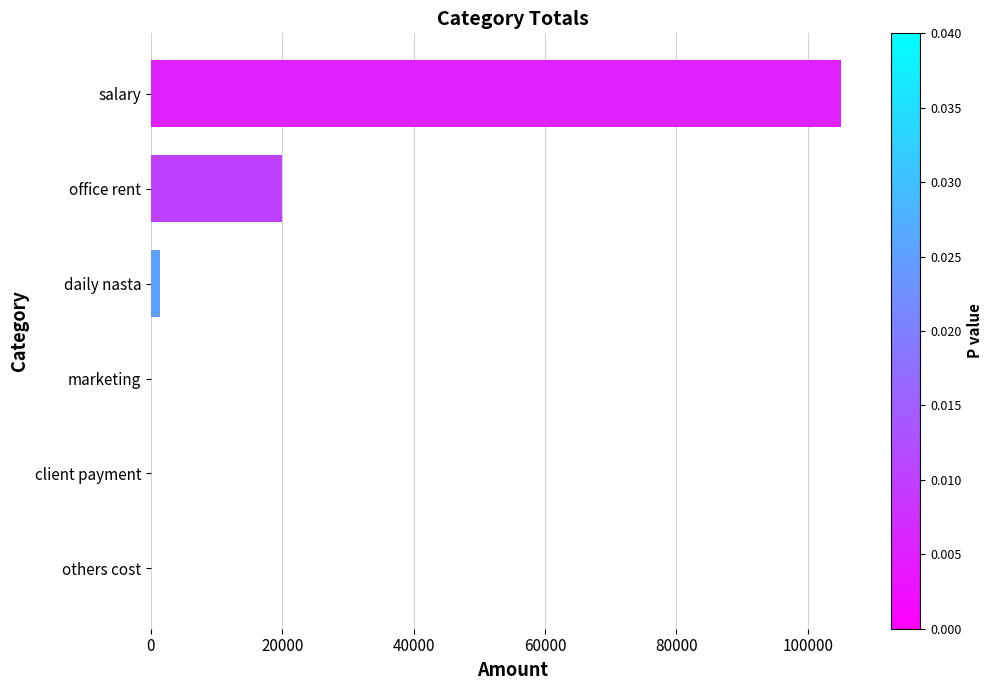

True or false: the data shows 43093 at others cost.

False